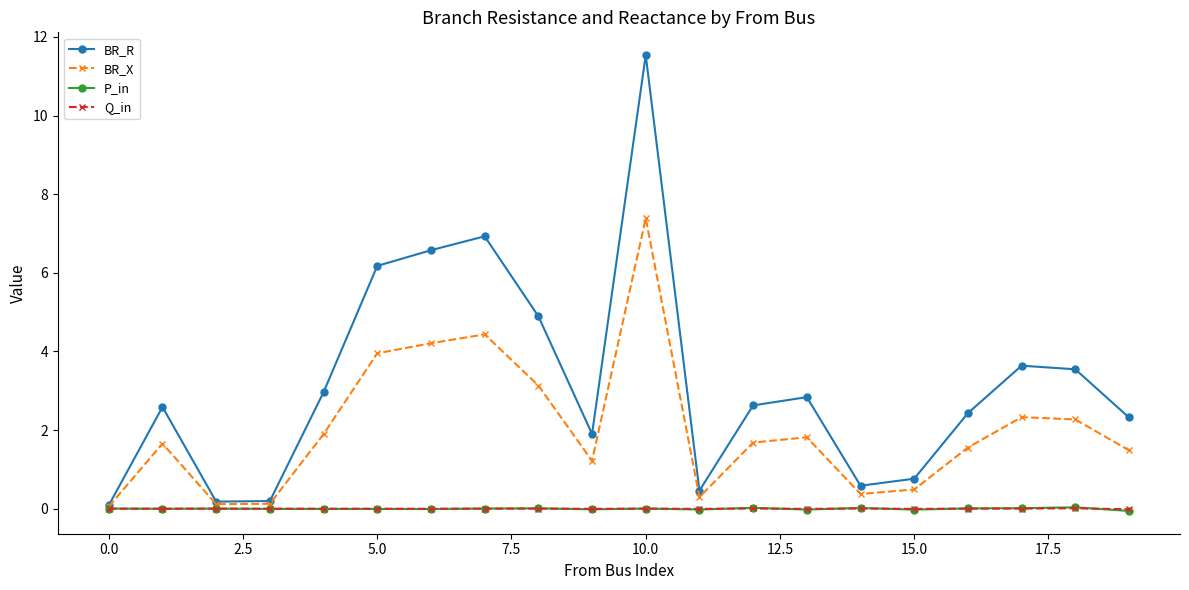

True or false: BR_R has more than 0 interior local peaks.

True